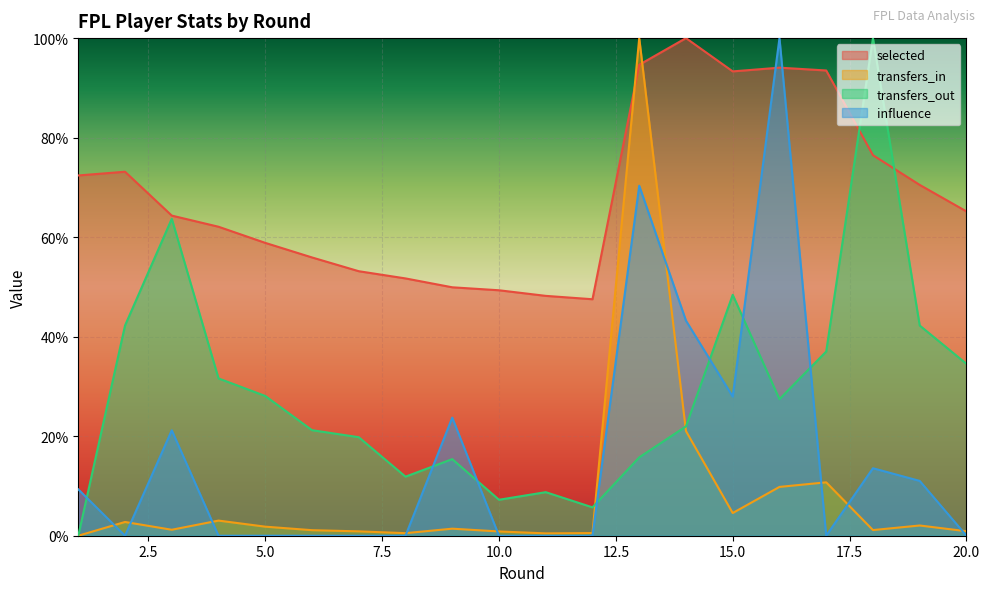

The value of transfers_out at 2 is 57.3. True or false?

False